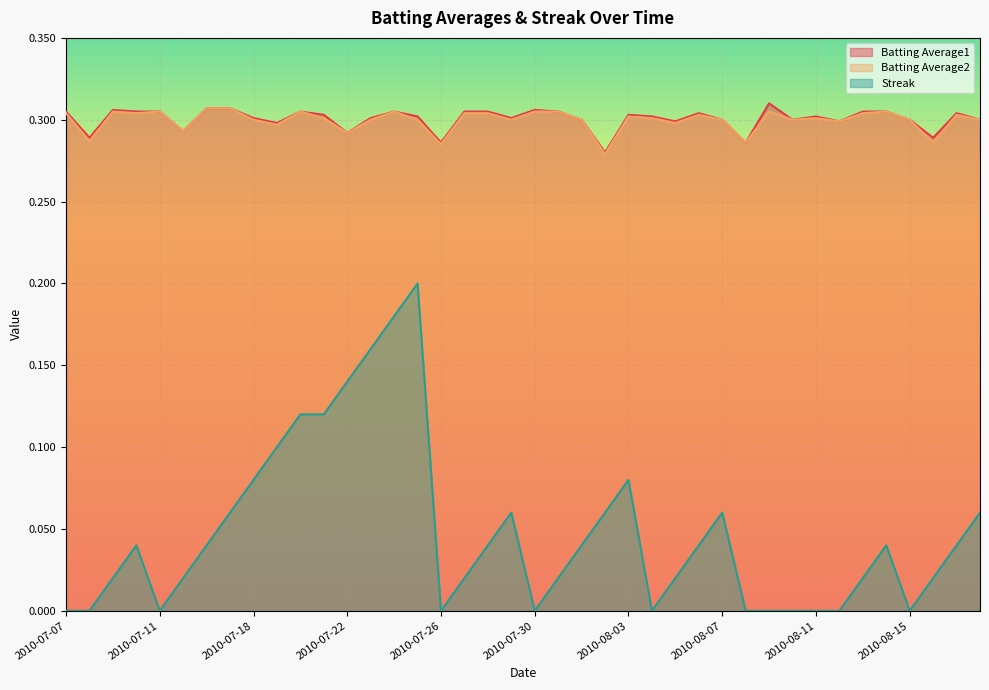

True or false: Batting Average1 and Streak intersect in this chart.

False